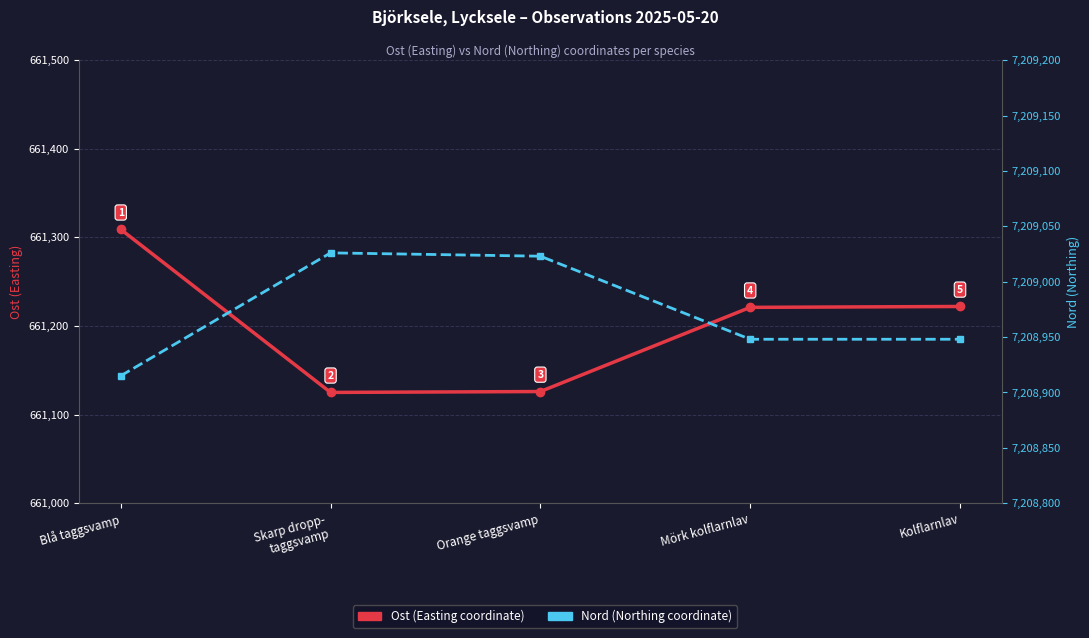

What is the value of the Nord (Northing coordinate) point at the 5th from the left?

7208948